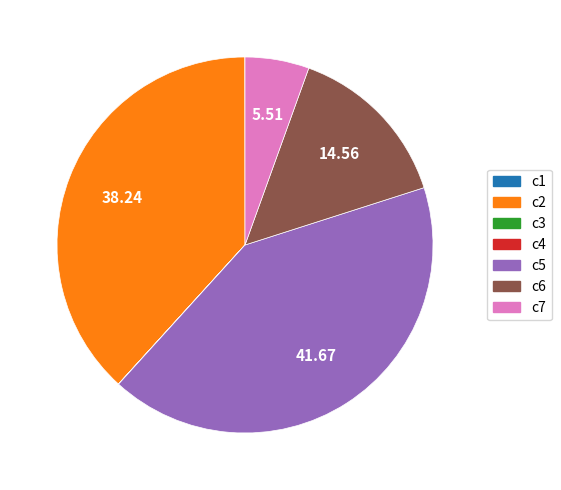

What is the largest slice in the pie chart?

c5